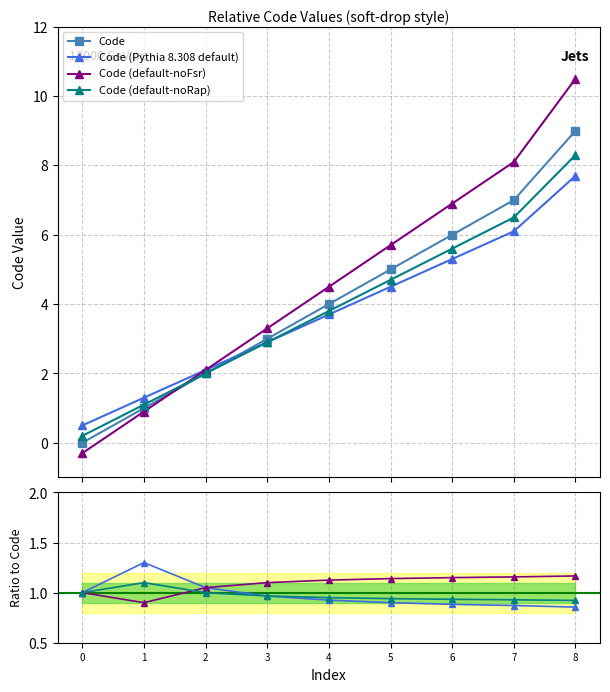

True or false: Code (default-noRap) has more than 2 points higher than both neighbors.

False